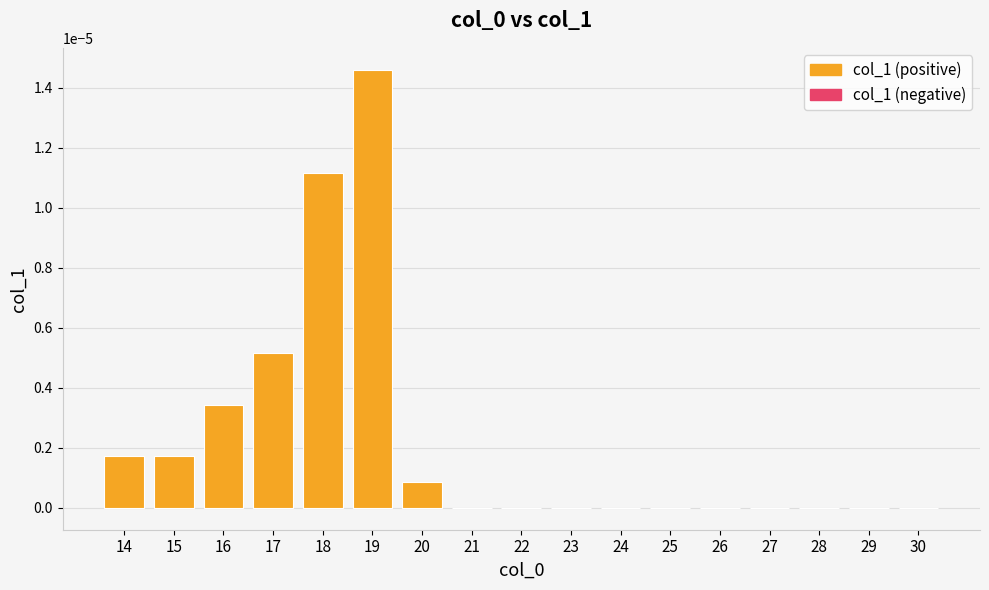

Which category has the highest value across all series?

19